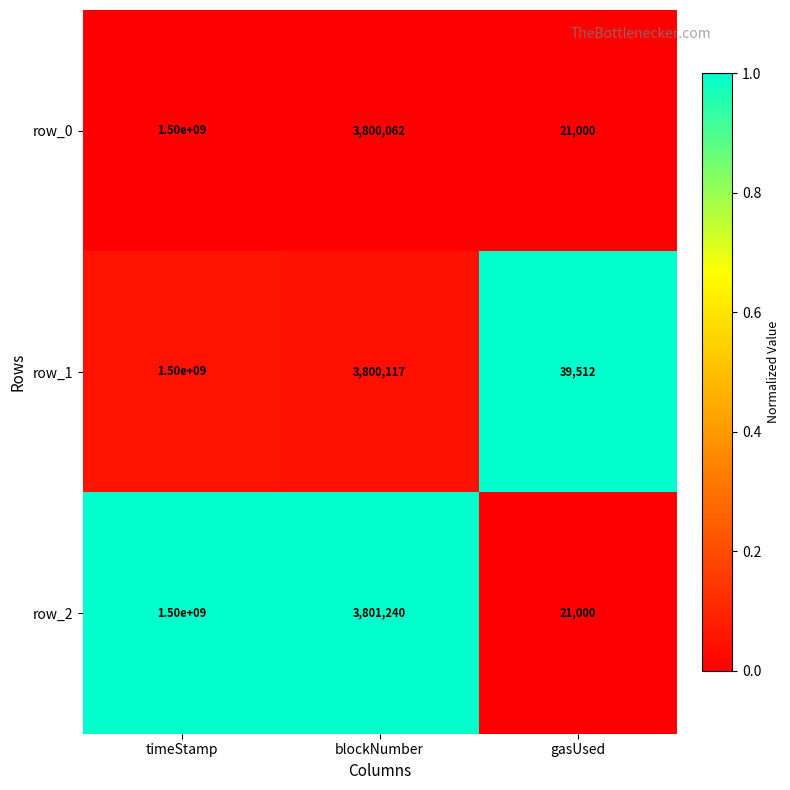

Rank the categories by row_2 value from lowest to highest.

gasUsed, blockNumber, timeStamp